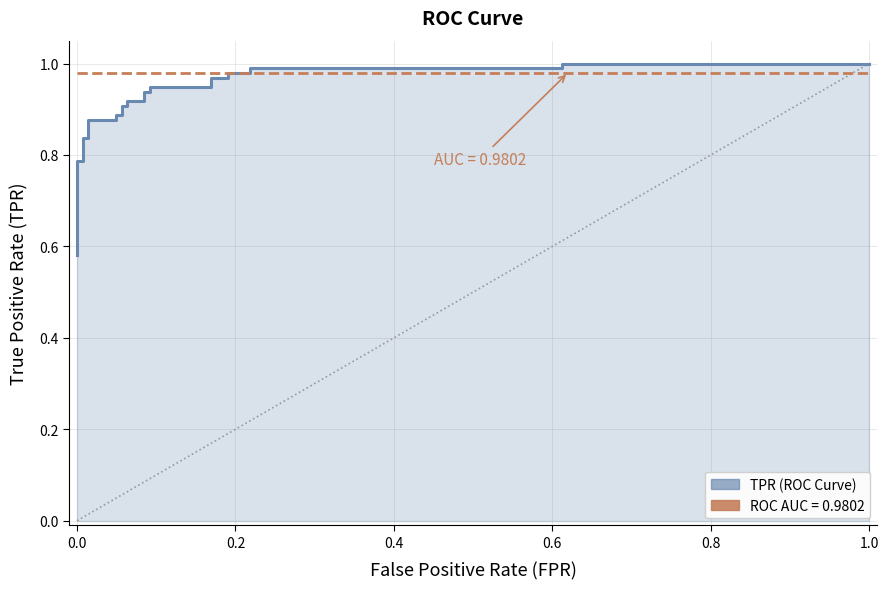

Reading right to left, extract all data points from this chart.

tpr: 1.0	1.0	1.0	1.0	1.0	1.0	1.0	1.0	0.9	0.9	0.9	0.9	0.9	0.9	0.9	0.9	0.9	0.9	0.9	0.9	0.8	0.8	0.8	0.8	0.7	0.7	0.6	0.6
roc_auc_line: 1.0	1.0	1.0	1.0	1.0	1.0	1.0	1.0	1.0	1.0	1.0	1.0	1.0	1.0	1.0	1.0	1.0	1.0	1.0	1.0	1.0	1.0	1.0	1.0	1.0	1.0	1.0	1.0